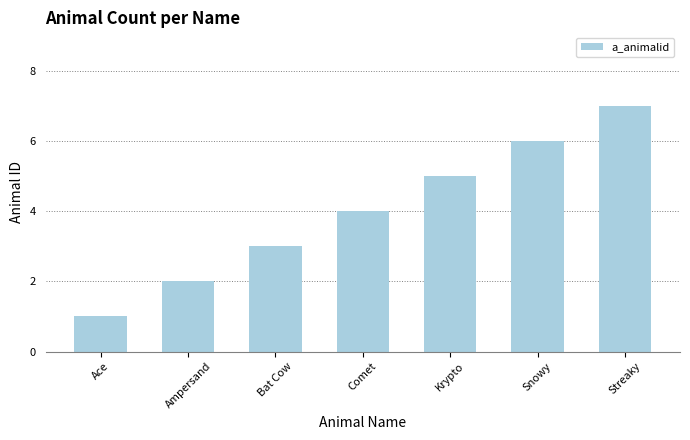

Does the chart contain stacked bars?

No